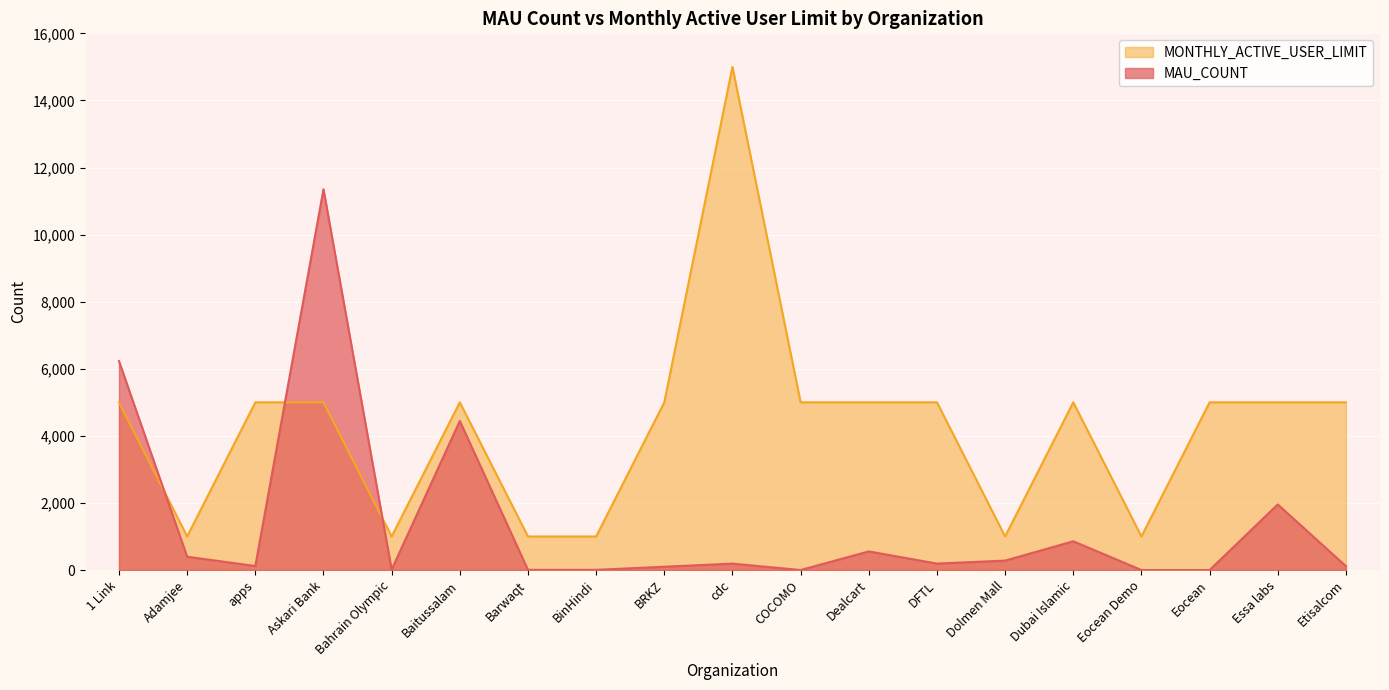

True or false: MAU_COUNT and MONTHLY_ACTIVE_USER_LIMIT cross at least once.

True